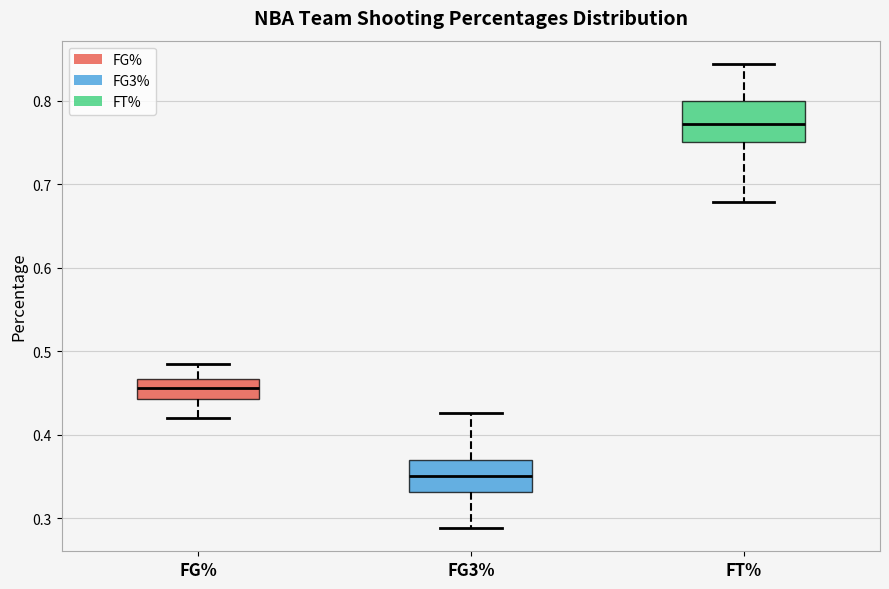

Which box is the tallest, from its lower edge to its upper edge?

FT%